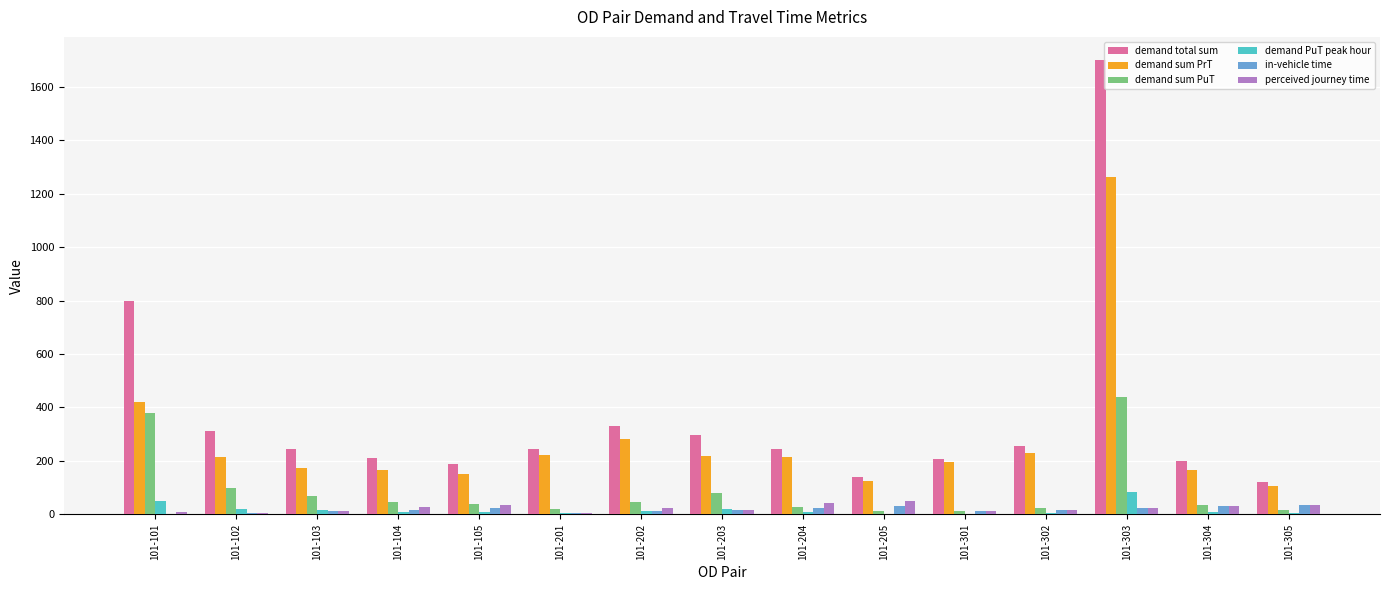

The demand total sum series shows 206.0 at 101-301. True or false?

True